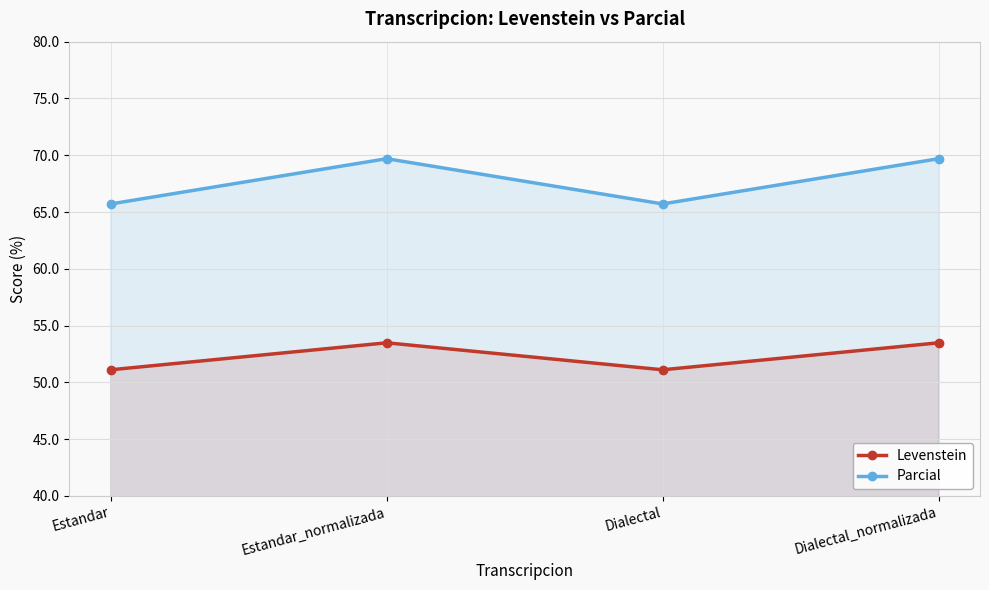

What are all the series names shown in the legend?

Levenstein, Parcial